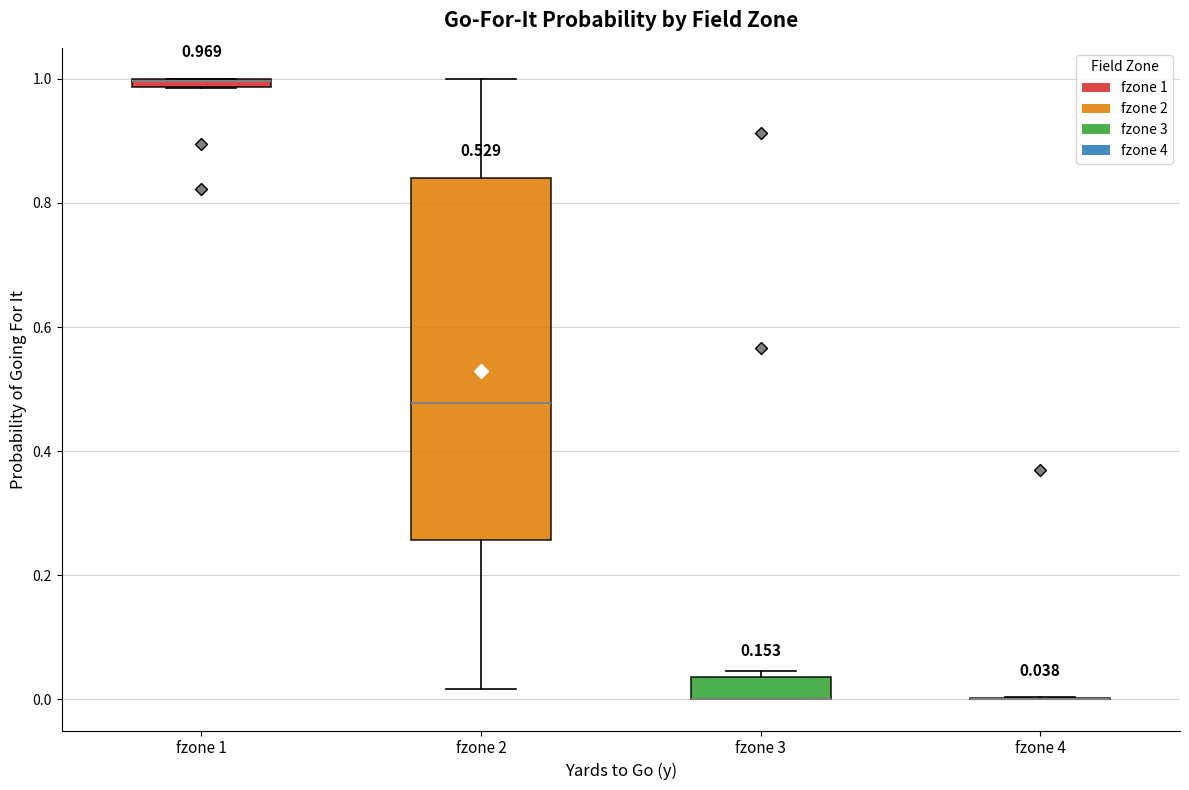

Which box is the tallest, from its lower edge to its upper edge?

fzone 2